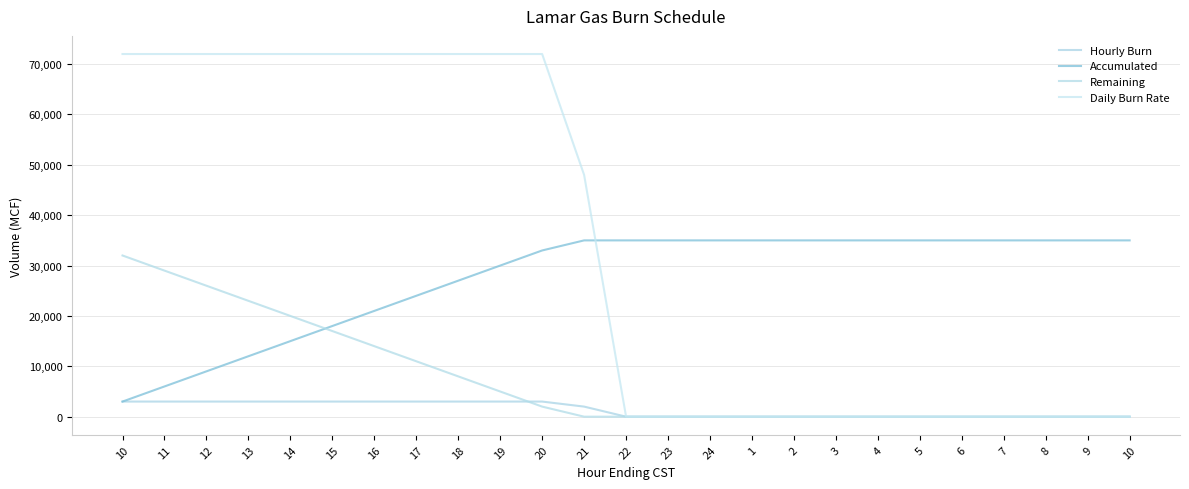

Does the chart have visible grid lines?

Yes